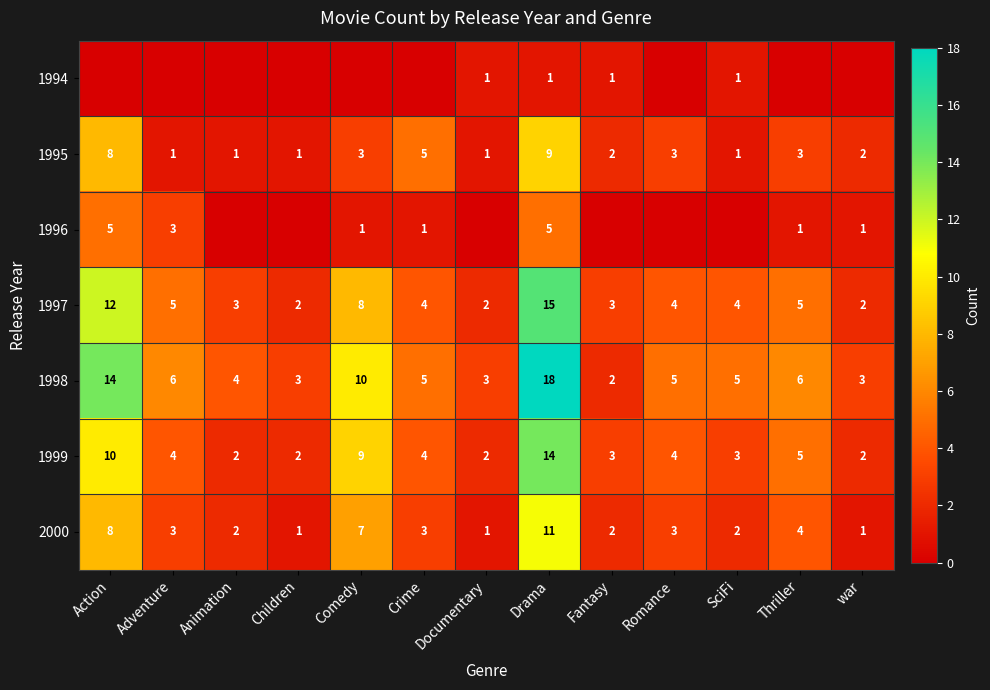

At which label is 1999 closest to 8?

Comedy